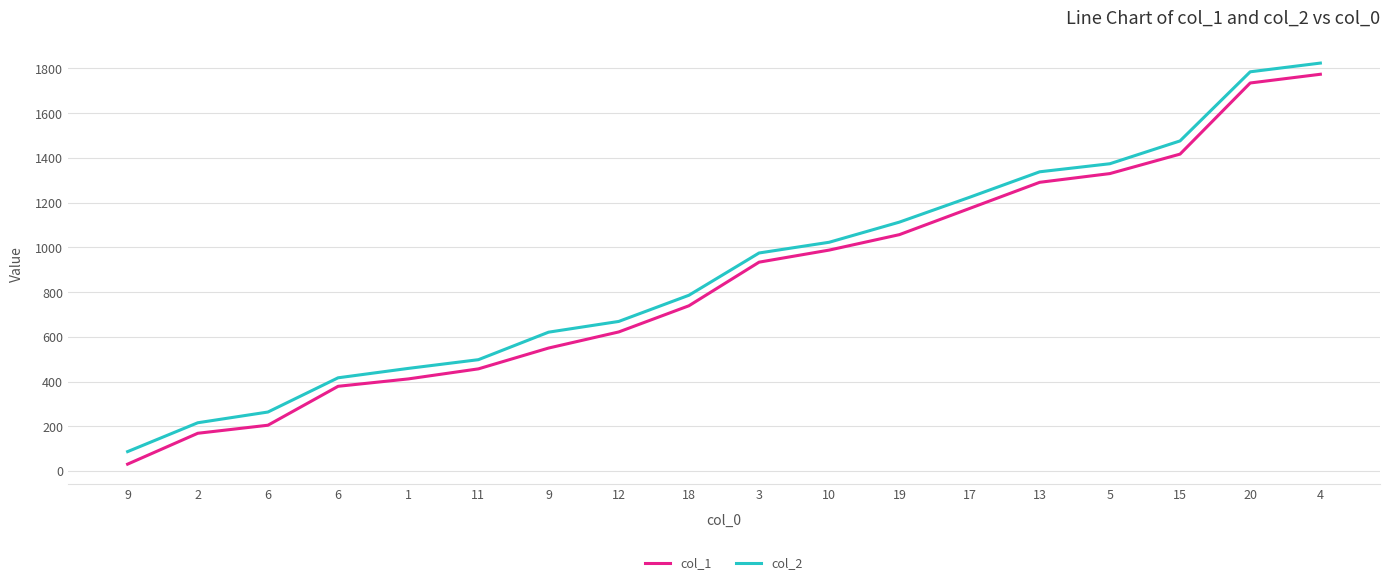

What are all the series names shown in the legend?

col_1, col_2